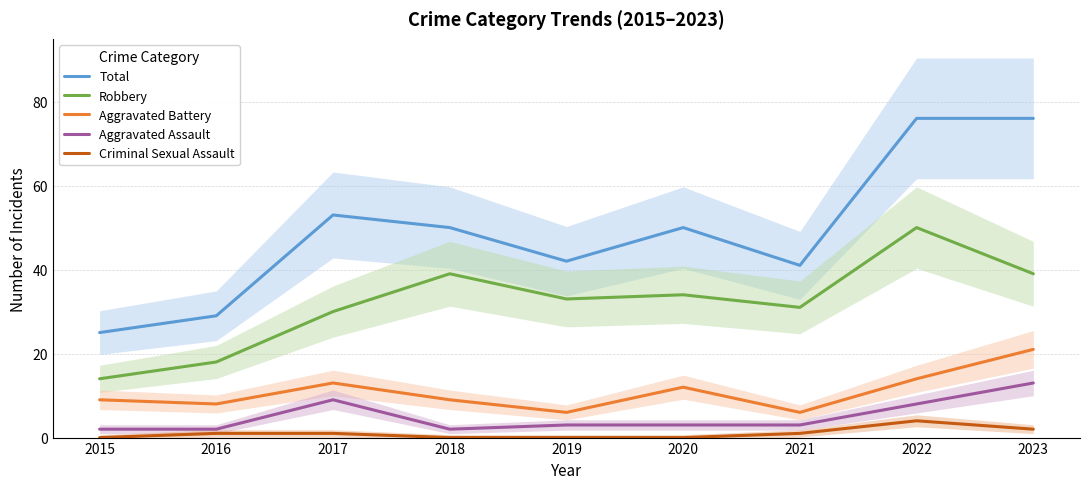

In Criminal Sexual Assault, how many points are higher than both neighbors (excluding endpoints)?

1